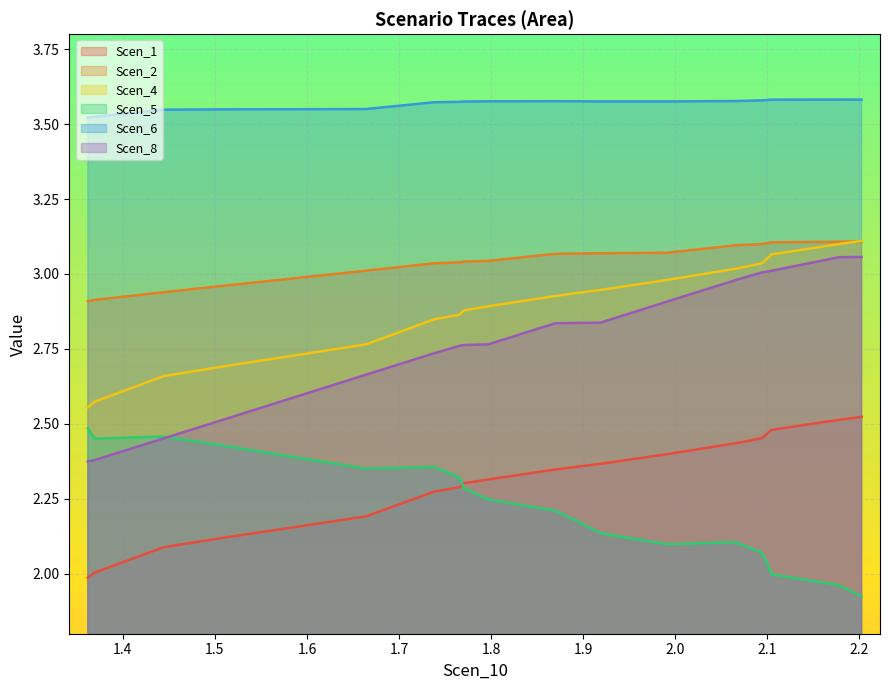

Which series has the largest total across all categories?

Scen_6